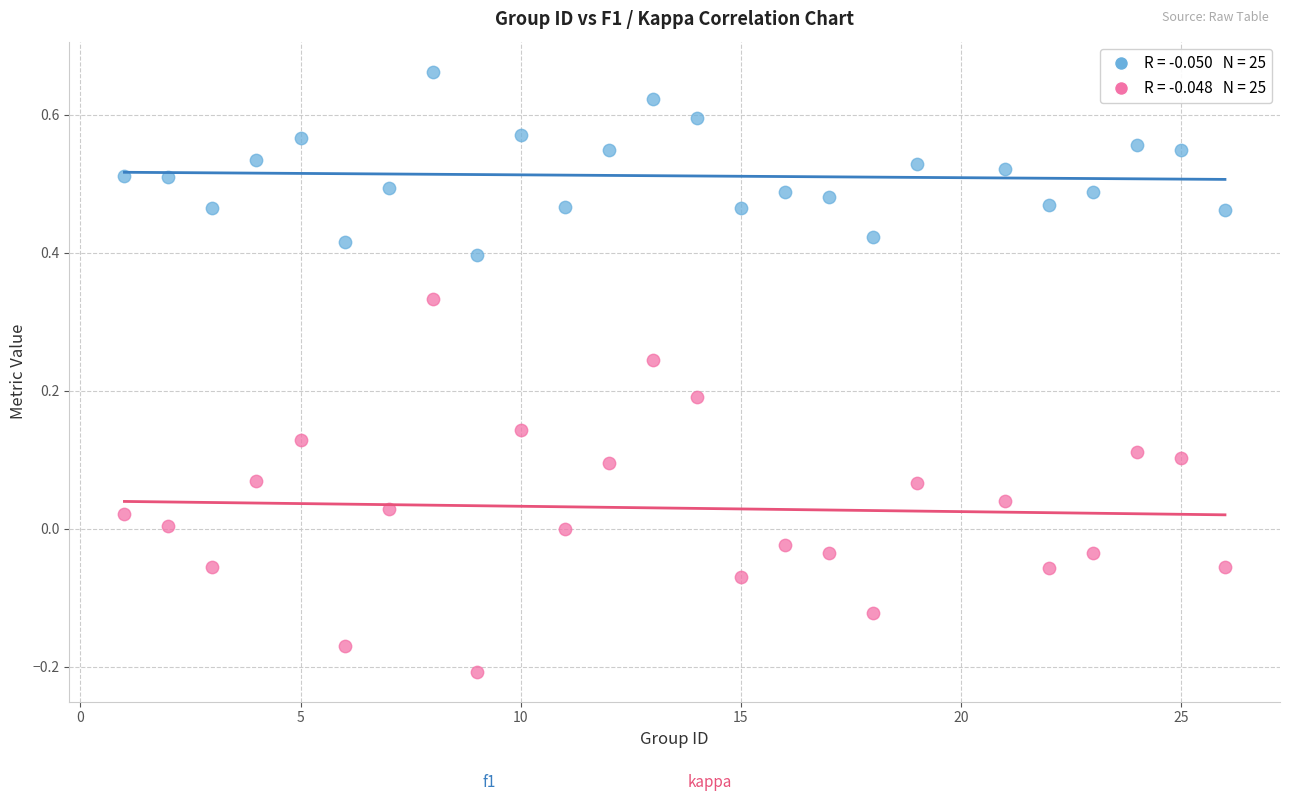

Across all data points, what is the range of Y values (max minus min)?

0.9